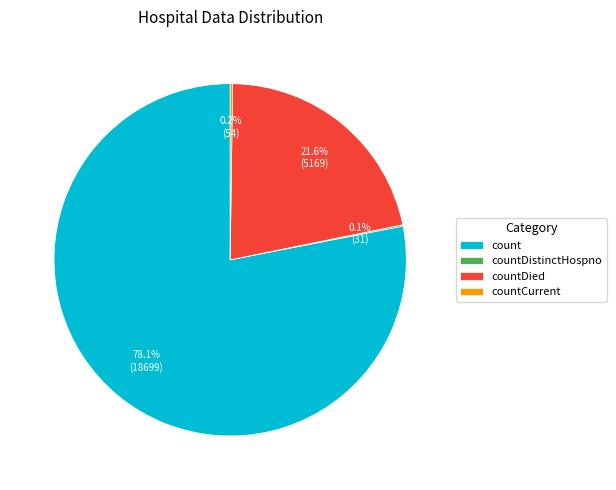

Which slice is the largest?

count